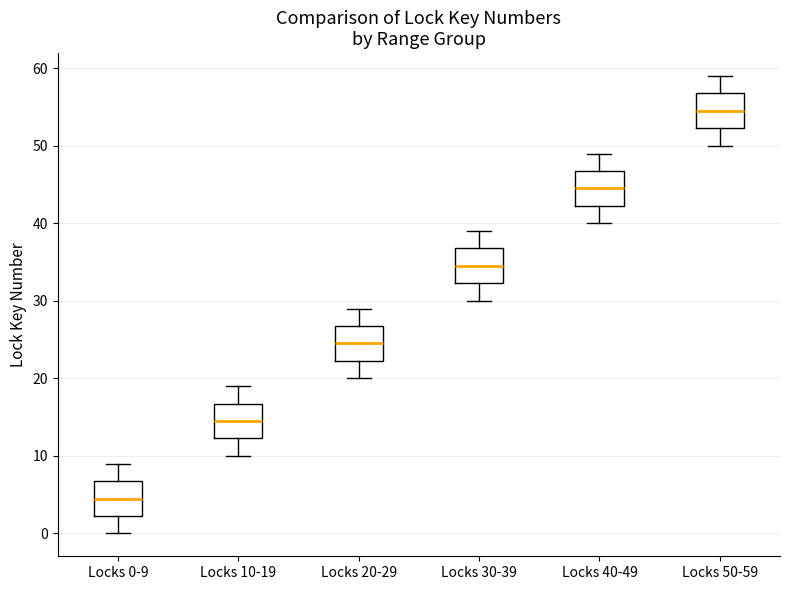

Which box has the highest median line?

Locks 50-59